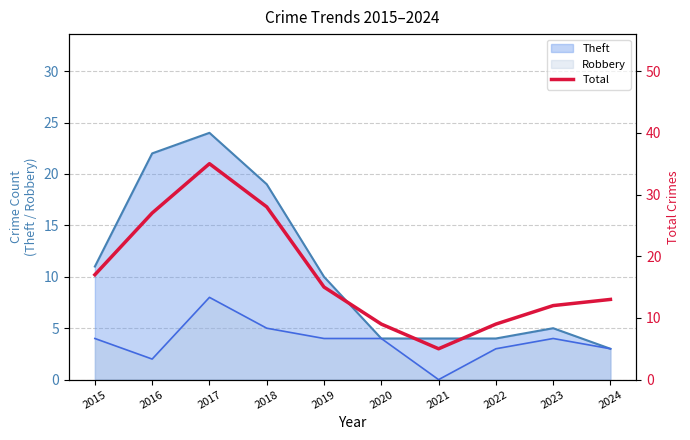

What is the difference between the maximum and second lowest values?

26